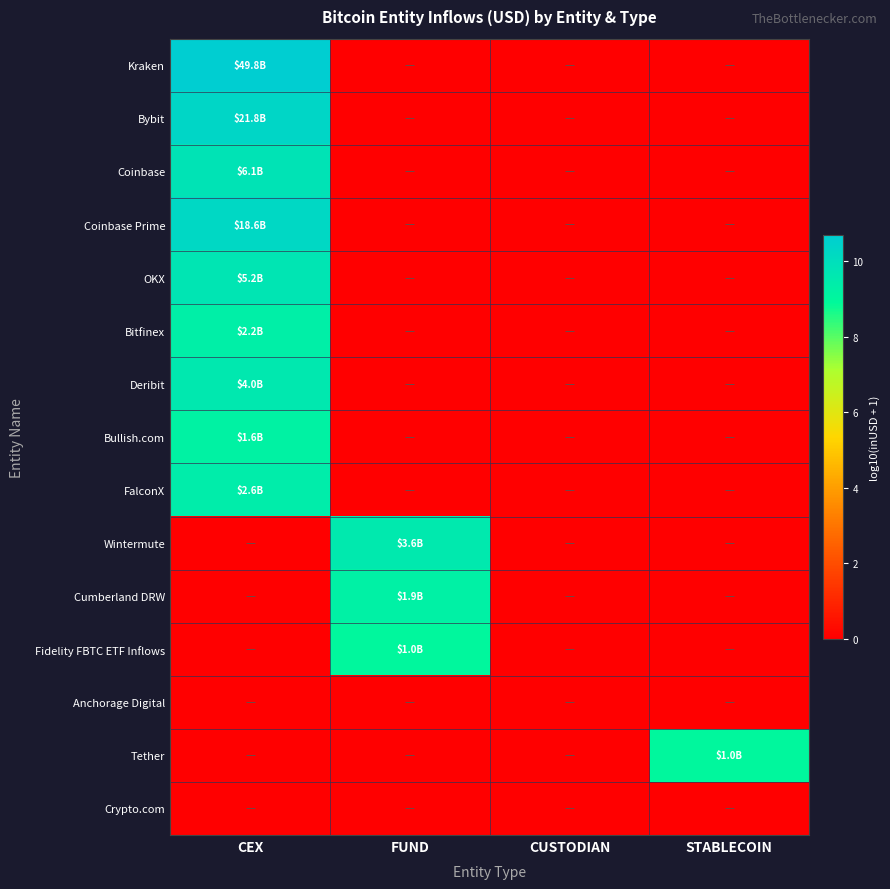

Reading left to right, transcribe all the data shown in this chart.

Kraken: CEX=10.7	FUND=0.0	CUSTODIAN=0.0	STABLECOIN=0.0
Bybit: CEX=10.3	FUND=0.0	CUSTODIAN=0.0	STABLECOIN=0.0
Coinbase: CEX=9.8	FUND=0.0	CUSTODIAN=0.0	STABLECOIN=0.0
Coinbase Prime: CEX=10.3	FUND=0.0	CUSTODIAN=0.0	STABLECOIN=0.0
OKX: CEX=9.7	FUND=0.0	CUSTODIAN=0.0	STABLECOIN=0.0
Bitfinex: CEX=9.3	FUND=0.0	CUSTODIAN=0.0	STABLECOIN=0.0
Deribit: CEX=9.6	FUND=0.0	CUSTODIAN=0.0	STABLECOIN=0.0
Bullish.com: CEX=9.2	FUND=0.0	CUSTODIAN=0.0	STABLECOIN=0.0
FalconX: CEX=9.4	FUND=0.0	CUSTODIAN=0.0	STABLECOIN=0.0
Wintermute: CEX=0.0	FUND=9.6	CUSTODIAN=0.0	STABLECOIN=0.0
Cumberland DRW: CEX=0.0	FUND=9.3	CUSTODIAN=0.0	STABLECOIN=0.0
Fidelity FBTC ETF Inflows: CEX=0.0	FUND=9.0	CUSTODIAN=0.0	STABLECOIN=0.0
Anchorage Digital: CEX=0.0	FUND=0.0	CUSTODIAN=0.0	STABLECOIN=0.0
Tether: CEX=0.0	FUND=0.0	CUSTODIAN=0.0	STABLECOIN=9.0
Crypto.com: CEX=0.0	FUND=0.0	CUSTODIAN=0.0	STABLECOIN=0.0